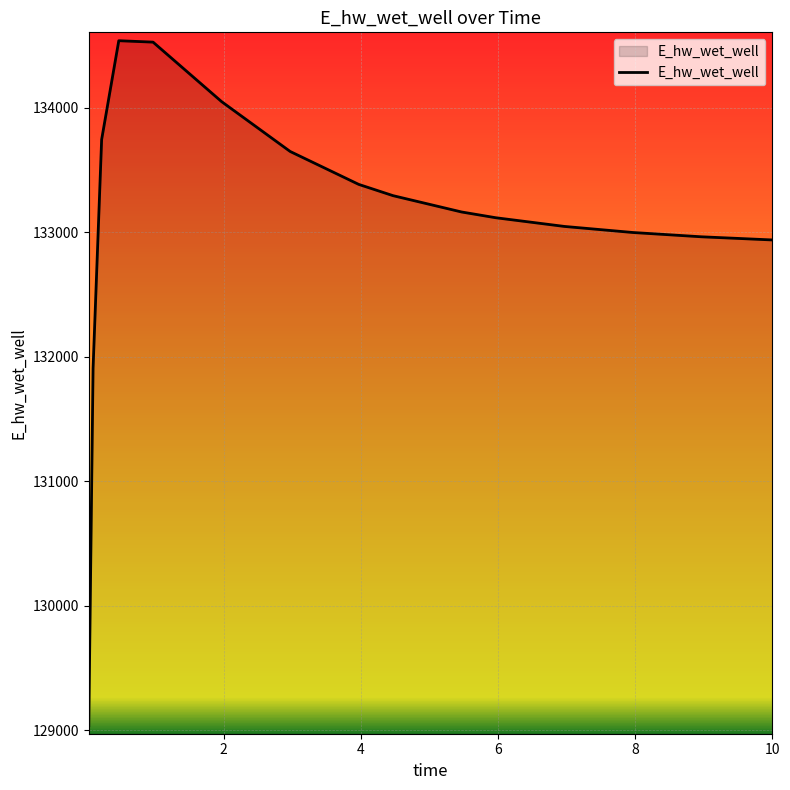

How many lines are shown in the chart?

1